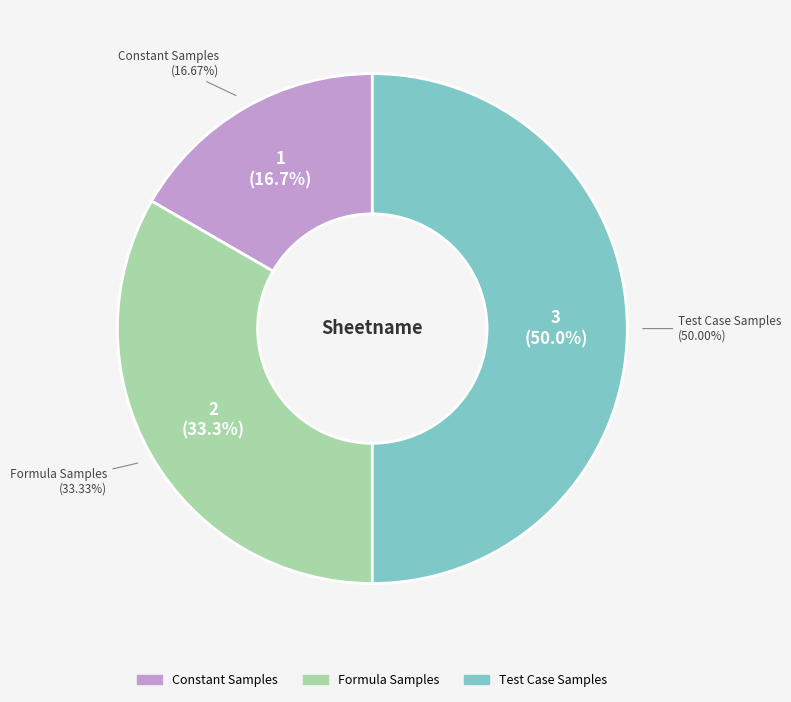

Is it true that Test Case Samples is 50% of the pie?

True